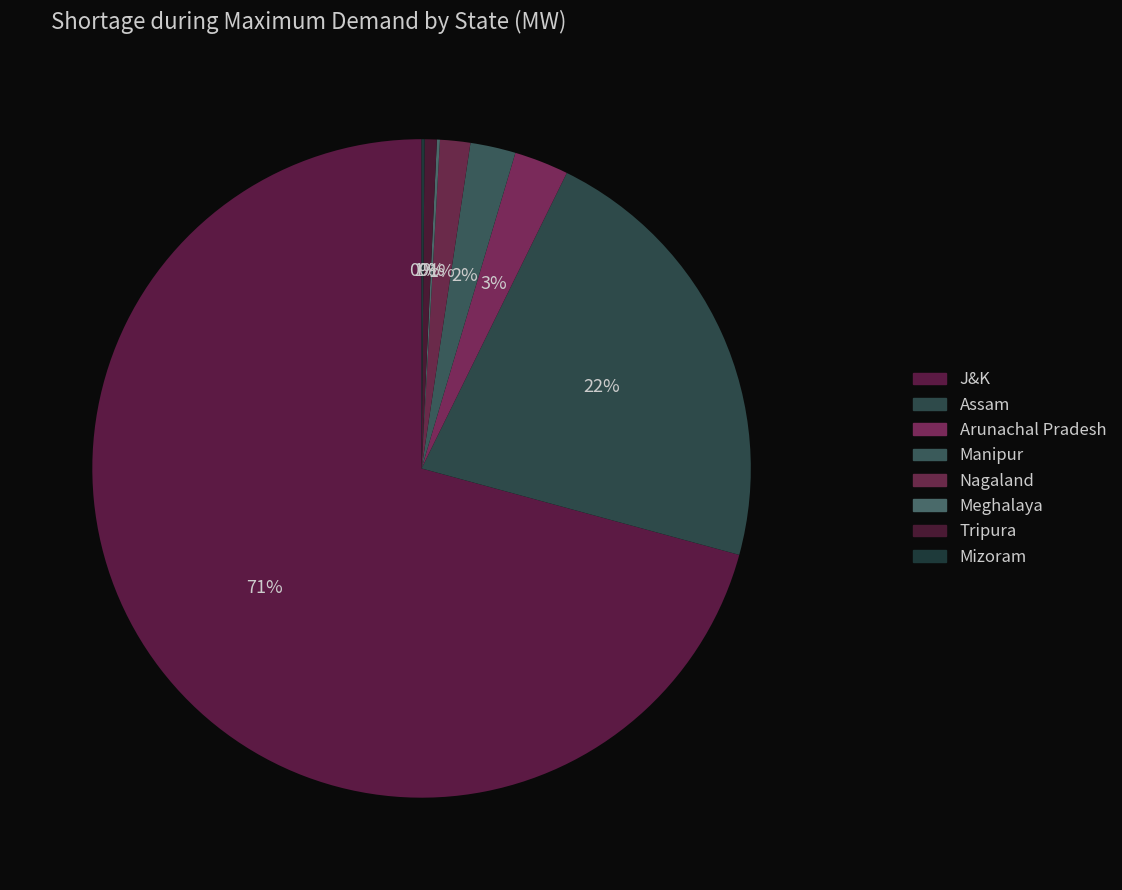

To the nearest percent, what is the difference between the largest and smallest slice percentages?

71%